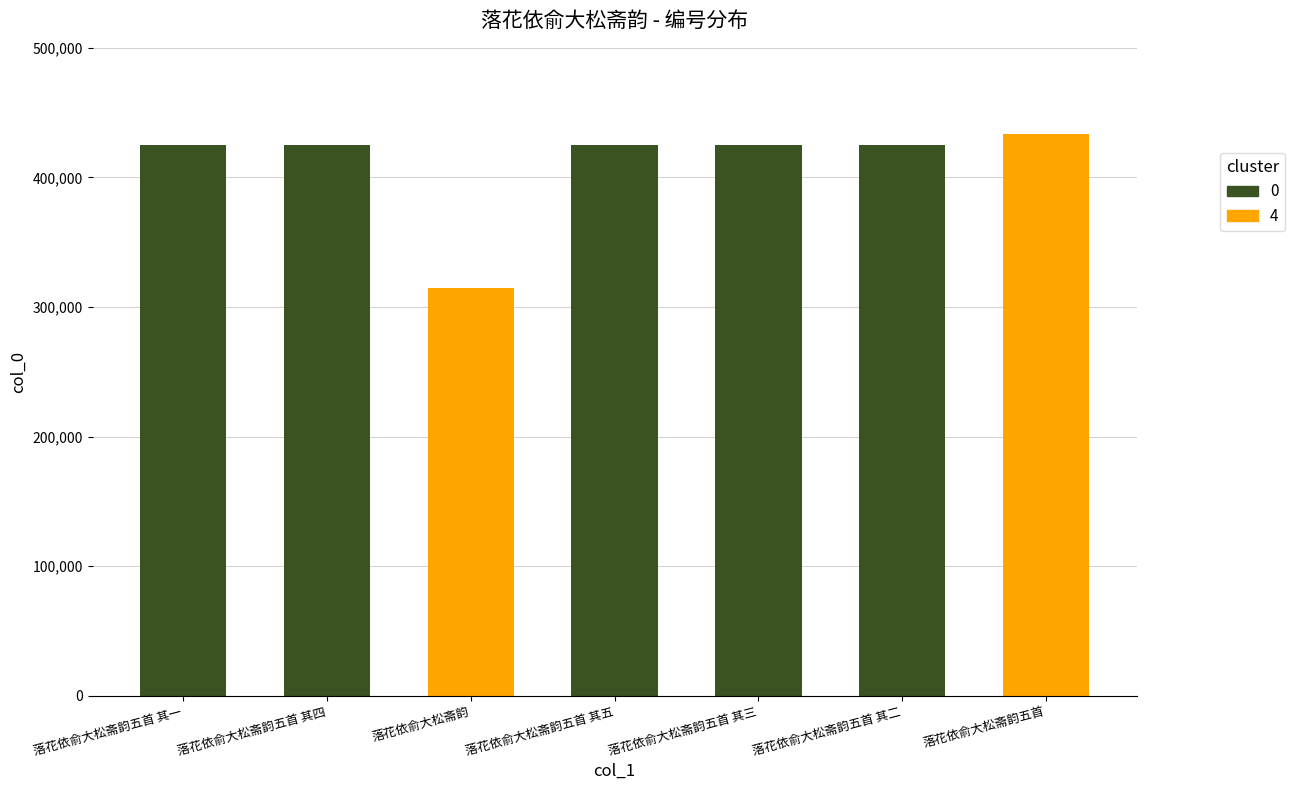

Is it true that the value at 落花依俞大松斋韵五首 其四 is 424780?

True